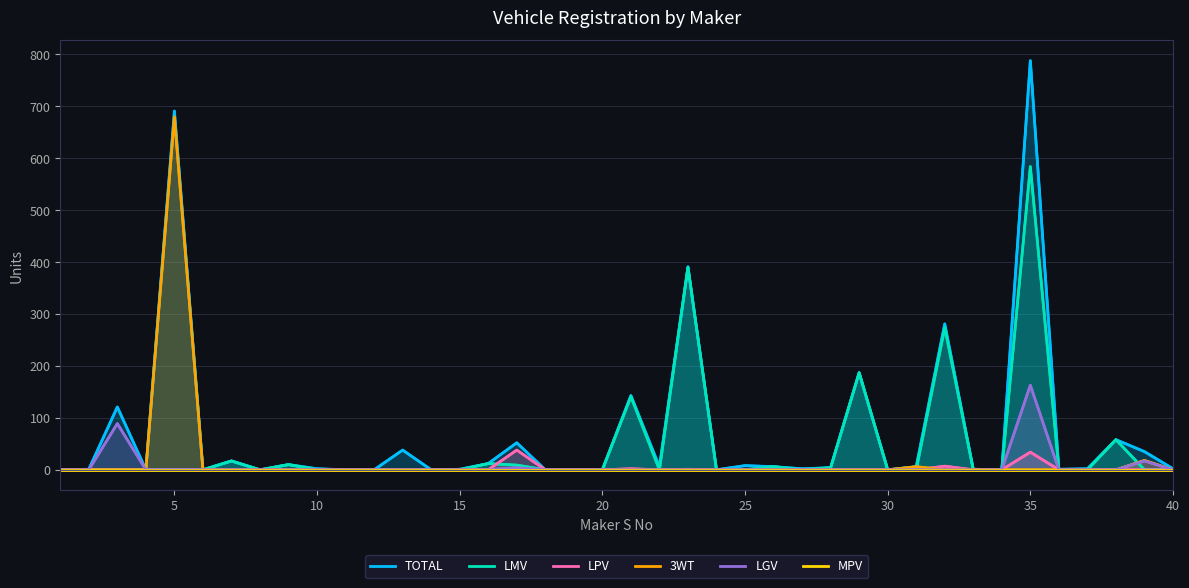

At how many categories does at least one series exceed 505?

2